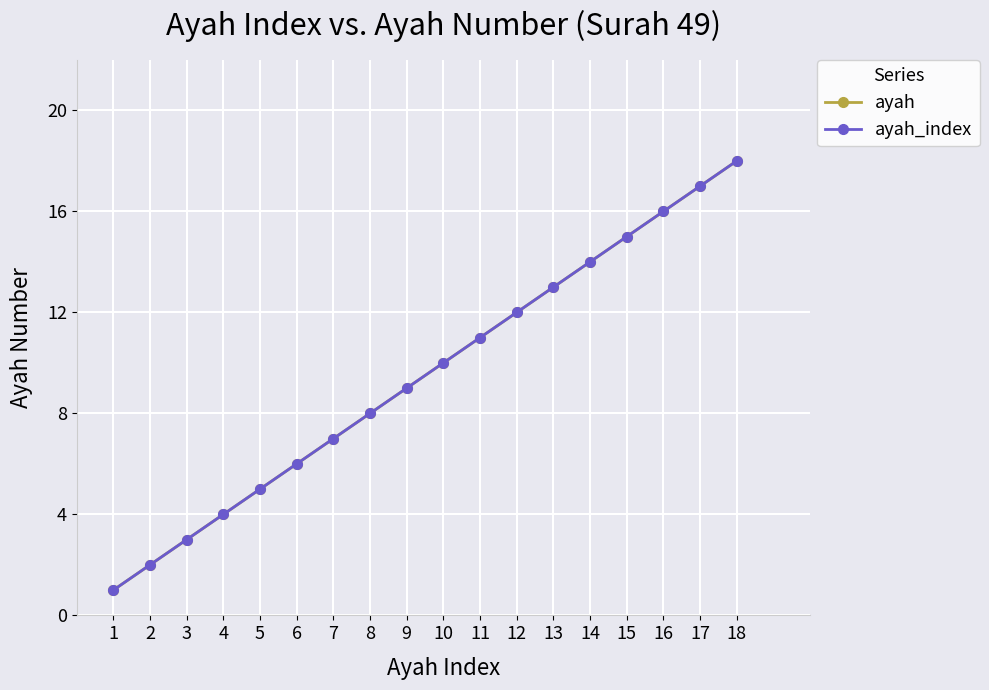

Does the chart have visible grid lines?

Yes